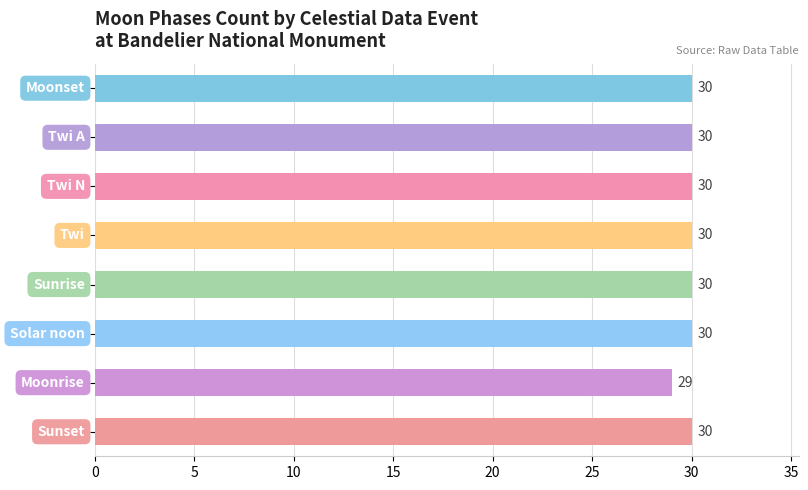

What is the maximum value shown in the chart?

30